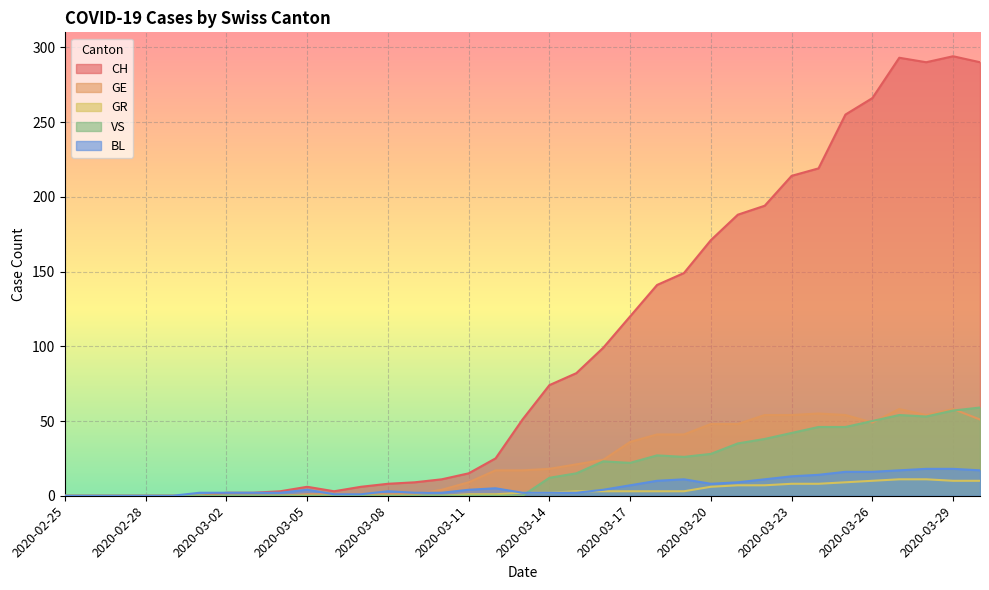

What is the total value across all series at 2020-03-16?

153